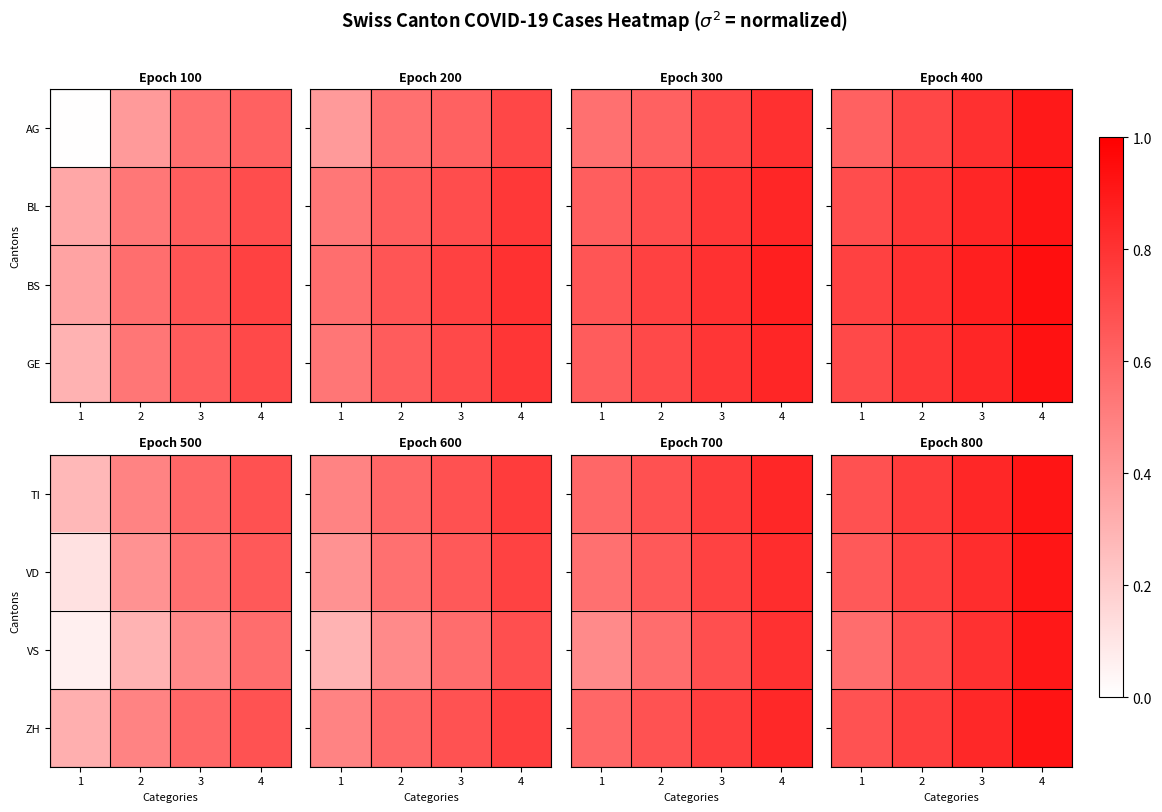

Is it true that VS equals 1.2 at 4?

False